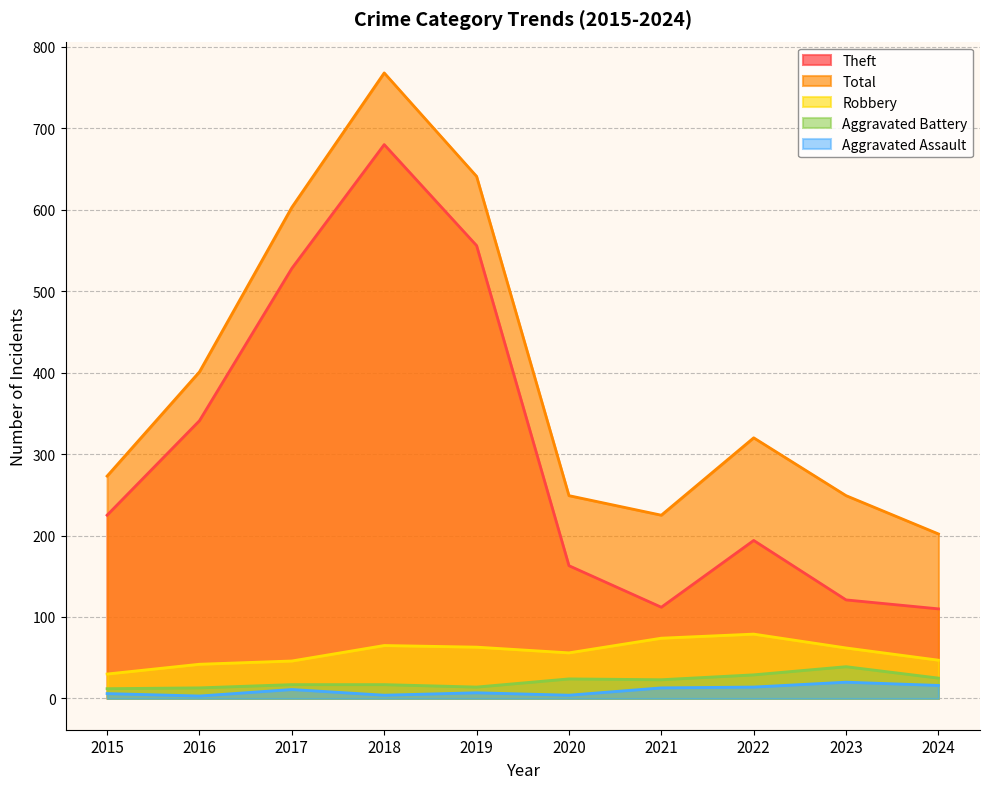

Which category has the highest value in the Robbery series?

2022